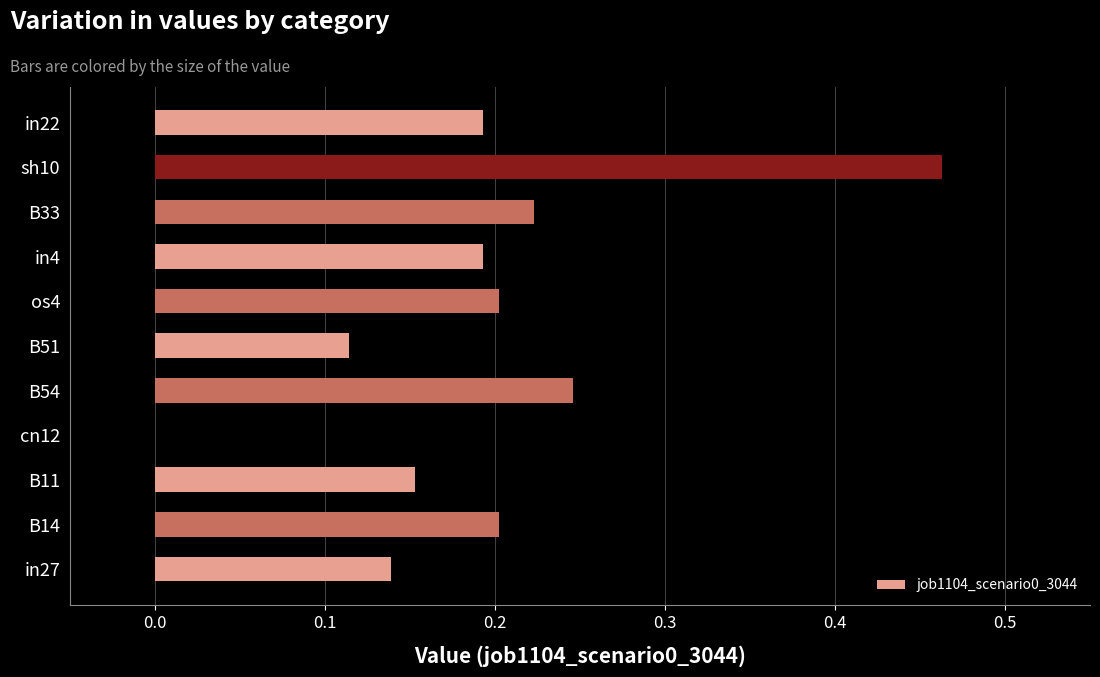

The chart shows a value of 0.2 at B54. True or false?

True